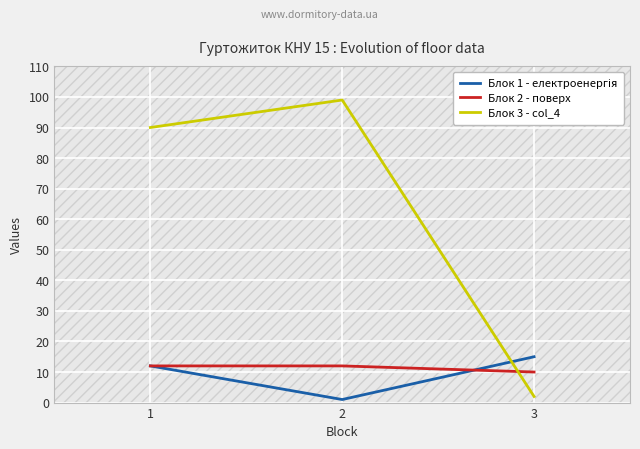

Is it true that Блок 2 - поверх equals 5 at 3?

False